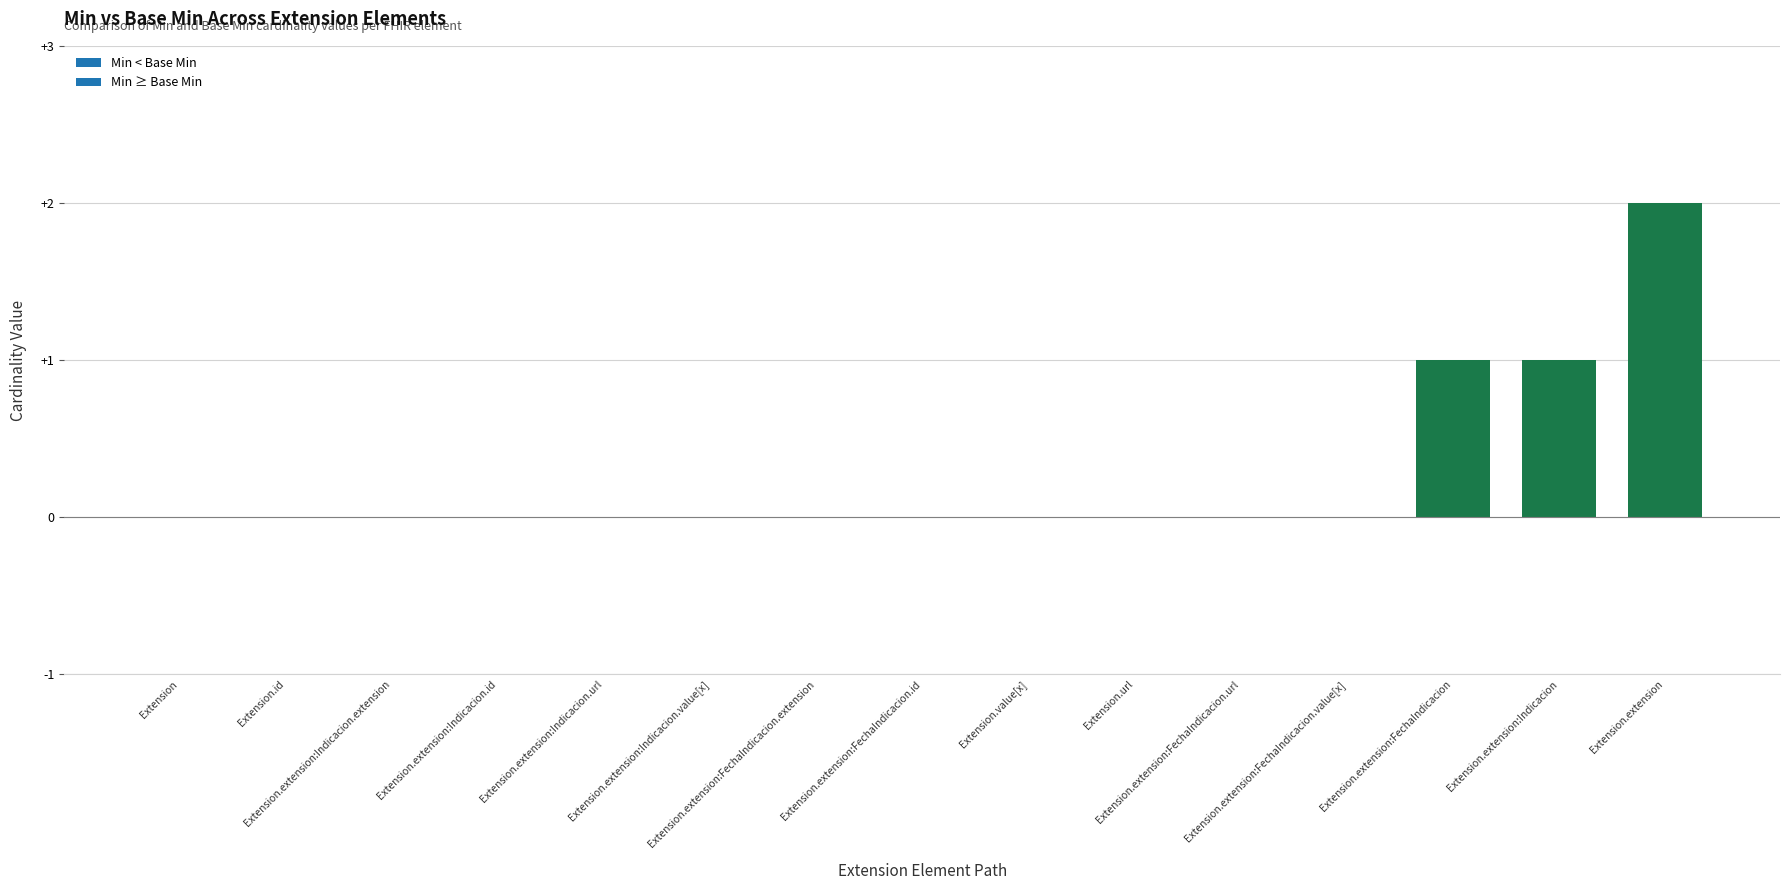

Count the number of categories in the chart.

15